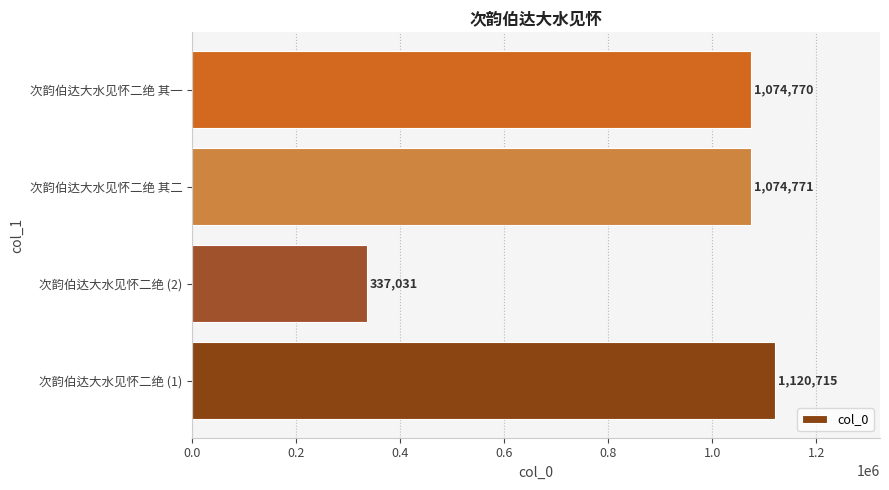

What is the approximate value at 次韵伯达大水见怀二绝 (1), to the nearest 50?

1120700